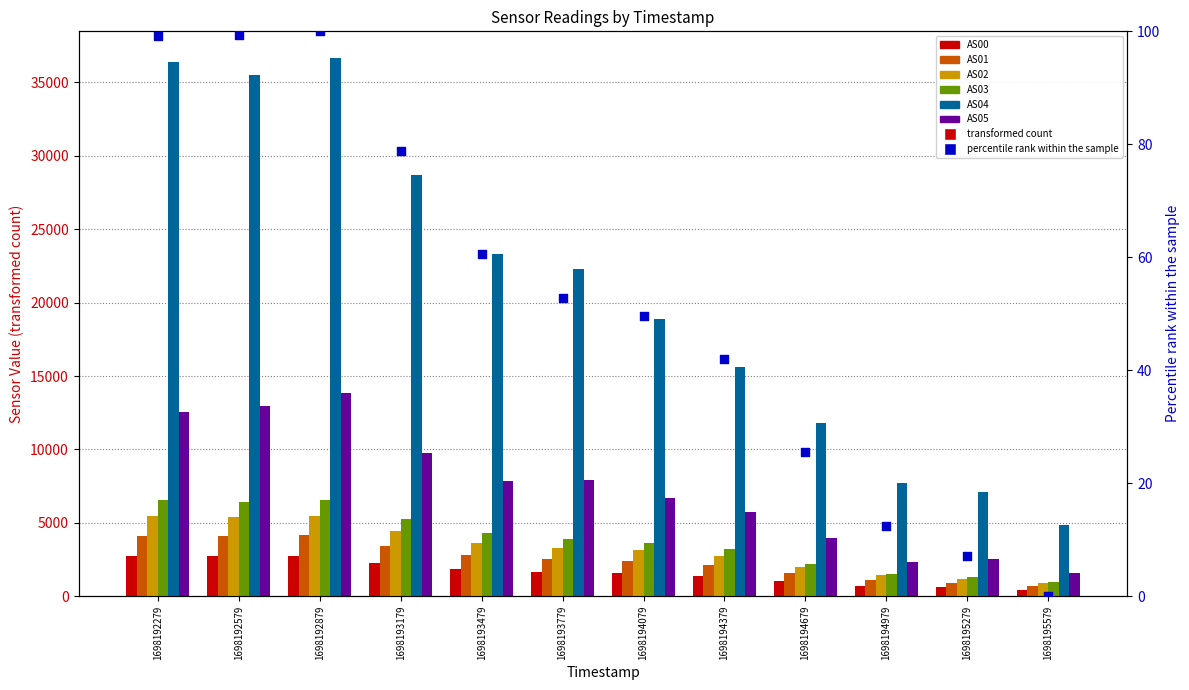

At how many categories does at least one series exceed 2607?

12